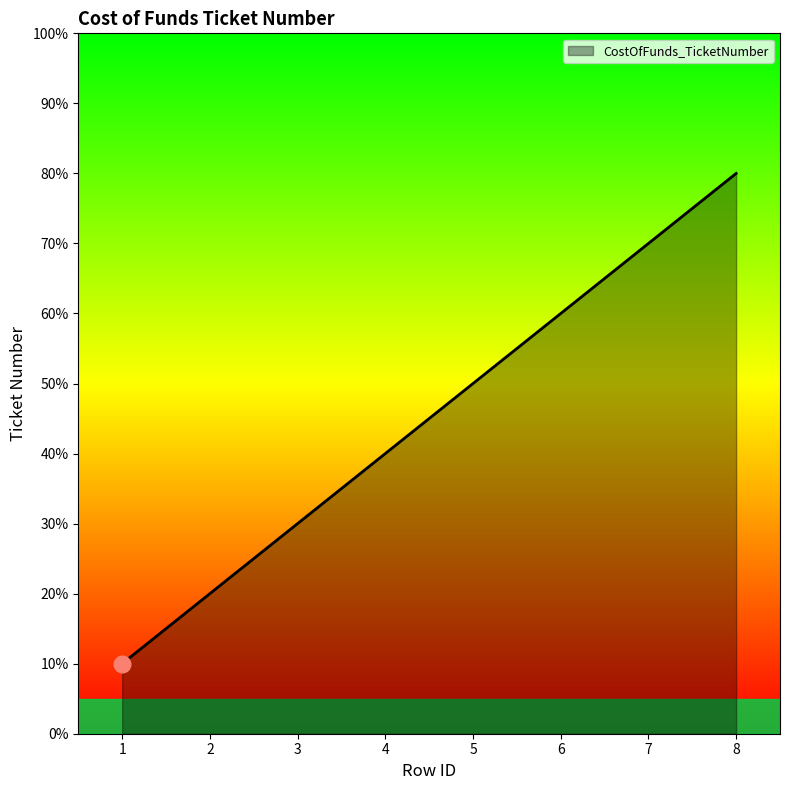

Does the chart have visible grid lines?

No